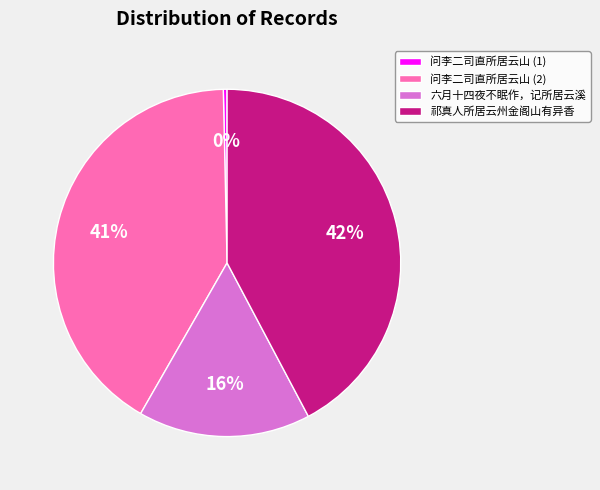

To the nearest percent, what percentage of the pie is 祁真人所居云州金阁山有异香?

42%